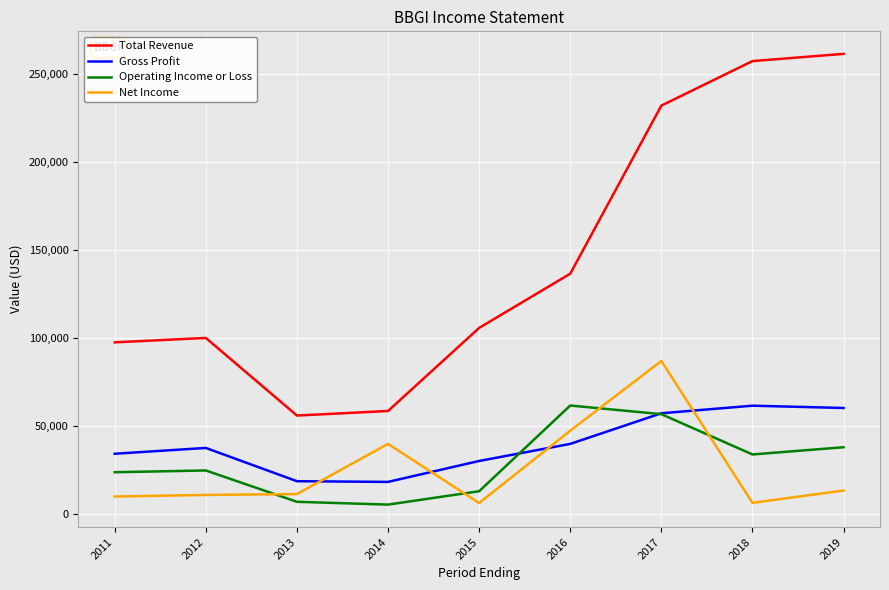

What is the greatest value displayed?

261600